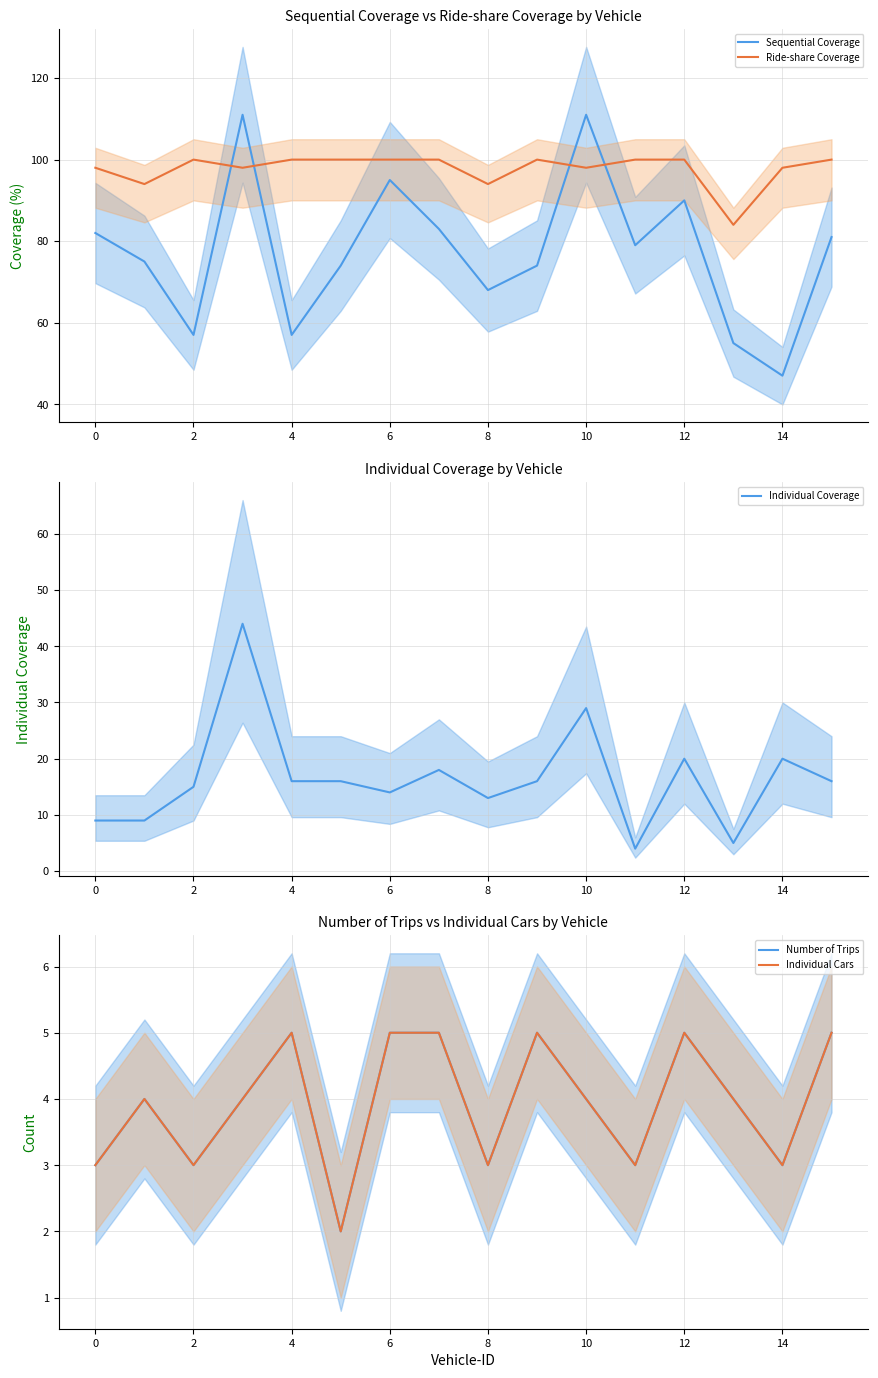

The Ride-share Coverage series shows 60 at 0. True or false?

False